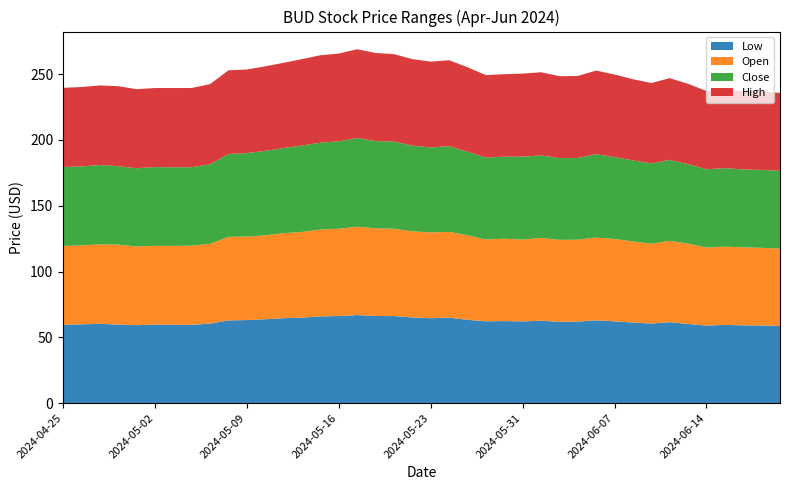

Reading left to right, extract all data points from this chart.

Low: 59.6	59.9	60.2	59.6	59.2	59.6	59.5	59.5	60.4	62.8	63.1	63.7	64.5	65.0	65.9	66.2	66.9	66.2	66.1	65.1	64.5	65.0	63.3	62.2	62.3	62.1	62.6	61.8	61.9	62.9	62.1	61.2	60.5	61.5	60.1	58.9	59.4	59.1	59.0	58.6
Open: 59.9	60.0	60.4	60.8	59.8	59.9	60.0	60.2	60.6	63.5	63.4	63.8	64.6	65.1	66.0	66.3	67.1	66.7	66.4	65.5	65.2	65.2	64.2	62.2	62.6	62.2	63.0	62.2	62.3	63.0	62.6	61.6	60.6	61.8	61.0	59.3	59.5	59.3	59.0	58.9
Close: 59.9	60.0	60.3	59.7	59.5	59.9	59.7	59.6	60.6	63.0	63.5	64.2	64.7	65.7	66.0	66.5	67.4	66.3	66.2	65.2	64.6	65.0	63.5	62.3	62.3	63.1	62.6	62.1	62.1	63.3	62.2	61.6	61.1	61.5	60.5	59.5	59.7	59.1	59.2	59.1
High: 60.2	60.4	60.5	60.8	60.1	60.1	60.2	60.2	60.9	63.6	63.5	64.2	64.8	65.7	66.4	66.7	67.5	66.9	66.5	65.7	65.2	65.4	64.2	62.6	62.7	63.1	63.2	62.3	62.4	63.5	62.8	61.7	61.1	62.2	61.0	59.5	59.9	59.5	59.5	59.2